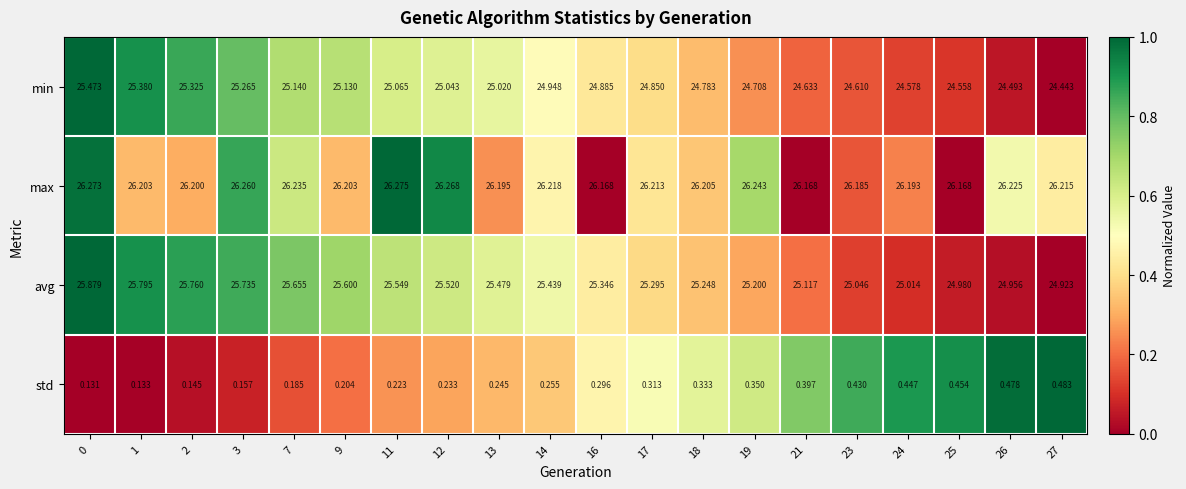

At 3, list the series in order from smallest to largest.

std, min, avg, max